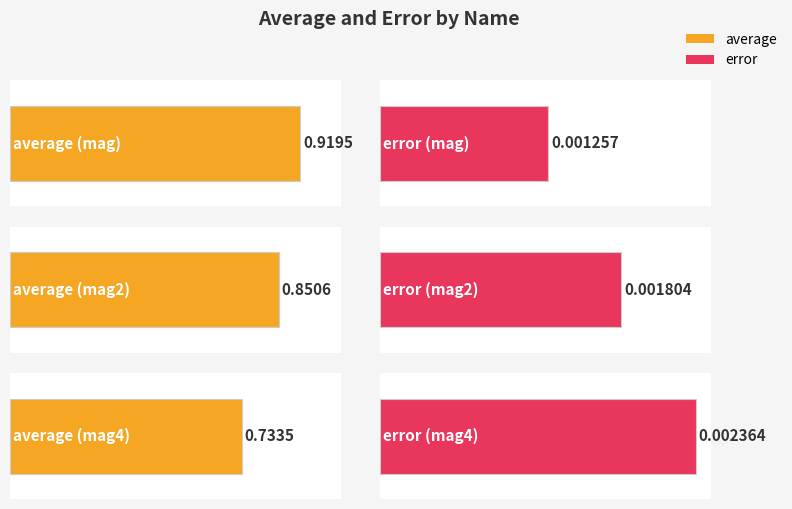

What is the label of the 3rd bar from the left?

mag4